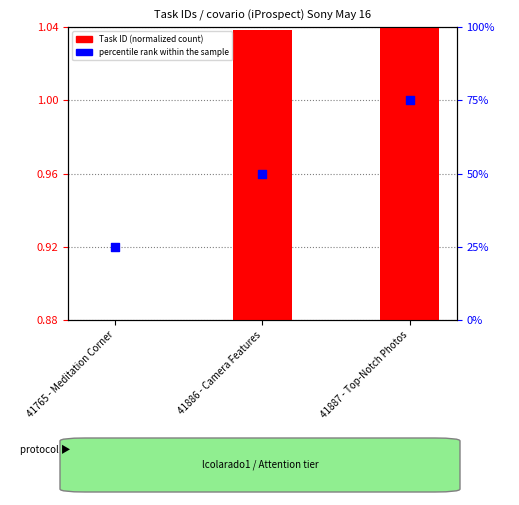

Which series contains the highest Y value?

percentile rank within the sample